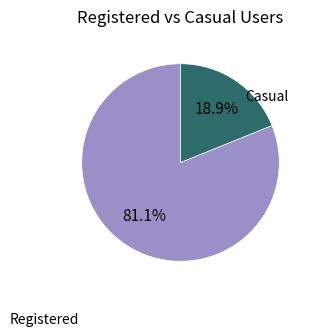

Does any single category account for the majority?

Yes